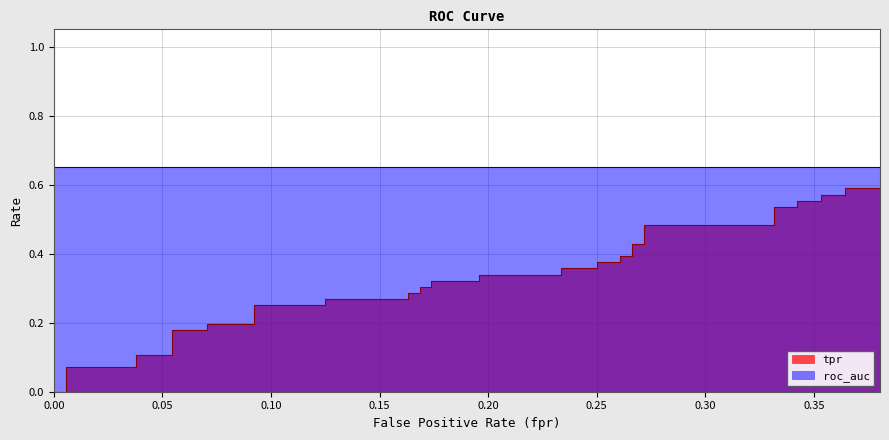

What is the sum of all fpr values?

7.9